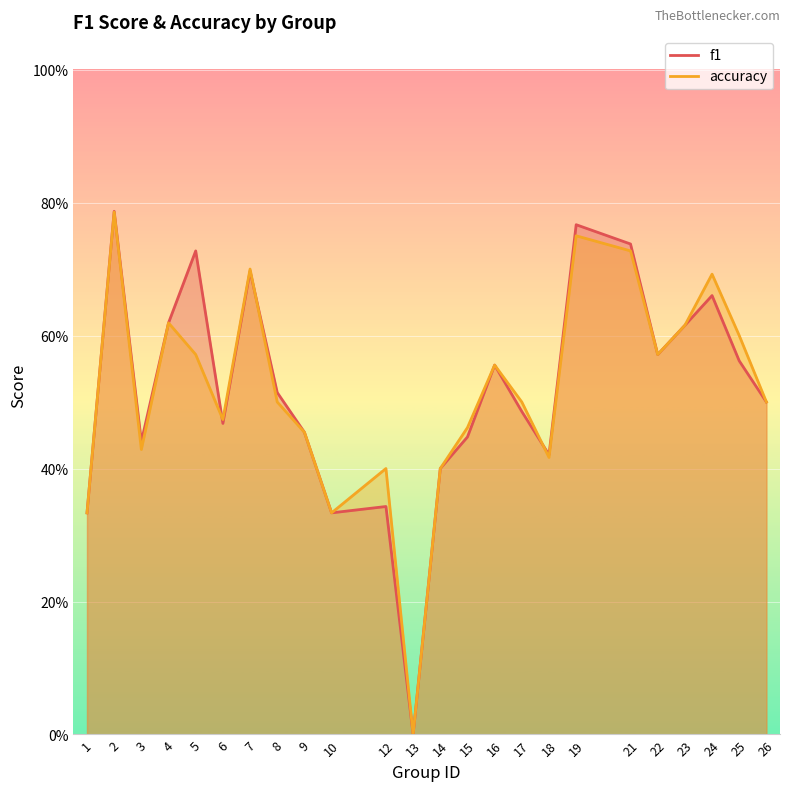

Which series has the widest spread of values?

f1